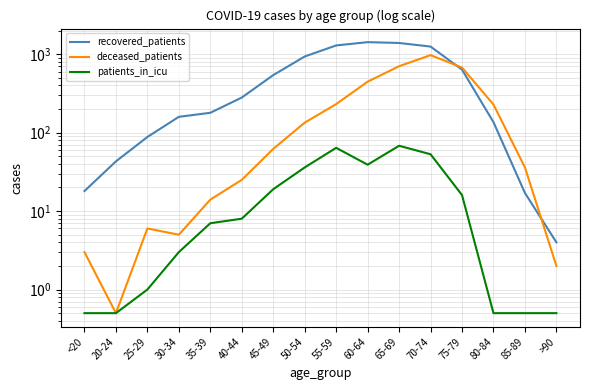

What are all the series names shown in the legend?

recovered_patients, deceased_patients, patients_in_icu